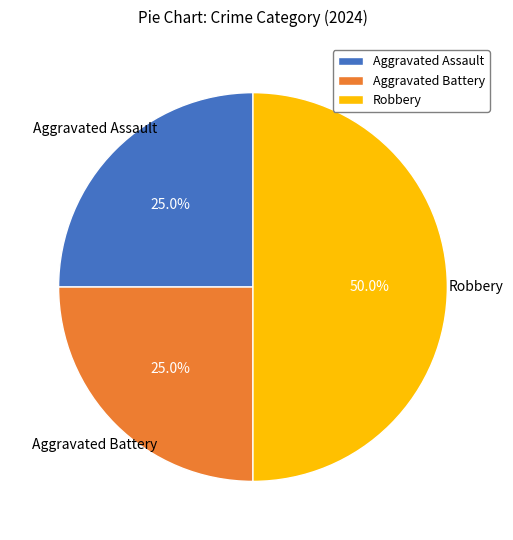

How many segments does this pie chart have?

3